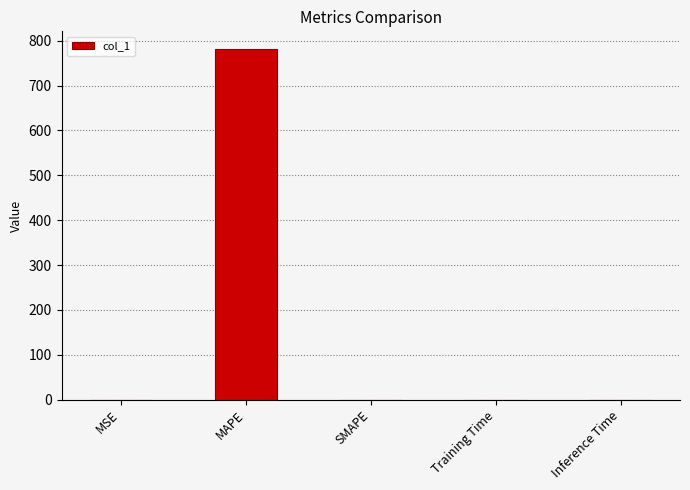

True or false: the data shows -278.9 at SMAPE.

False